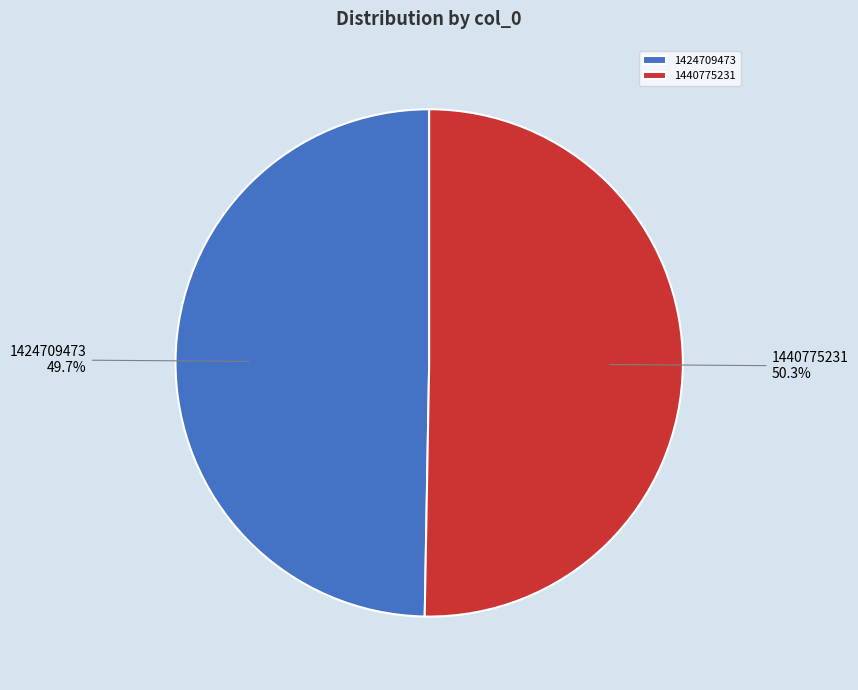

How many slices are in this pie chart?

2